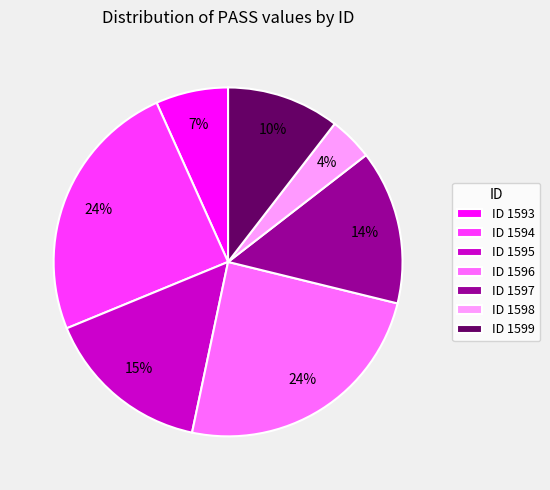

To the nearest percent, what percentage of the pie is ID 1598?

4%